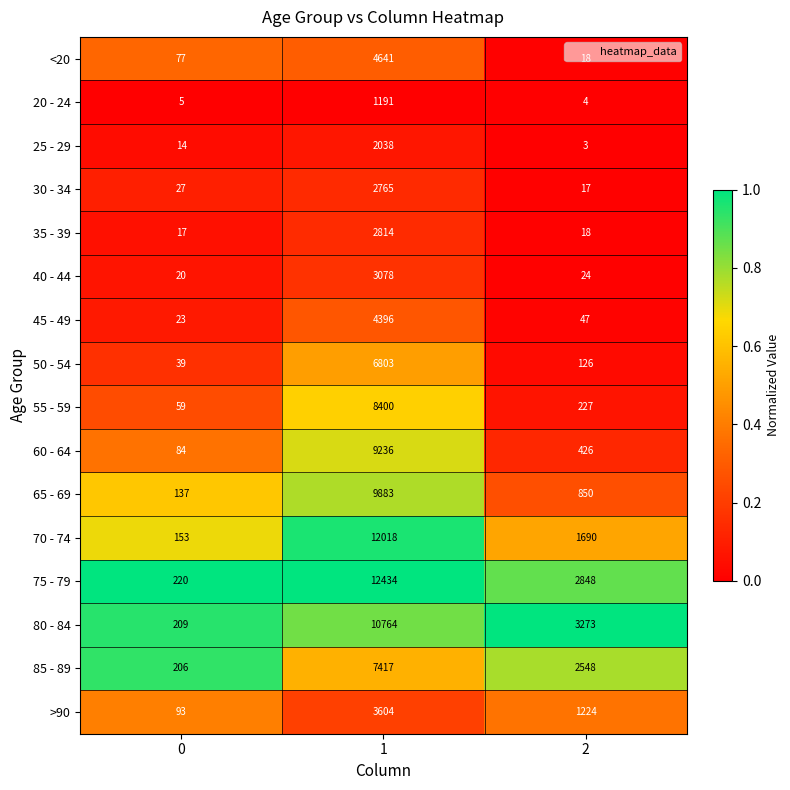

Which series has the largest total across all categories?

75 - 79